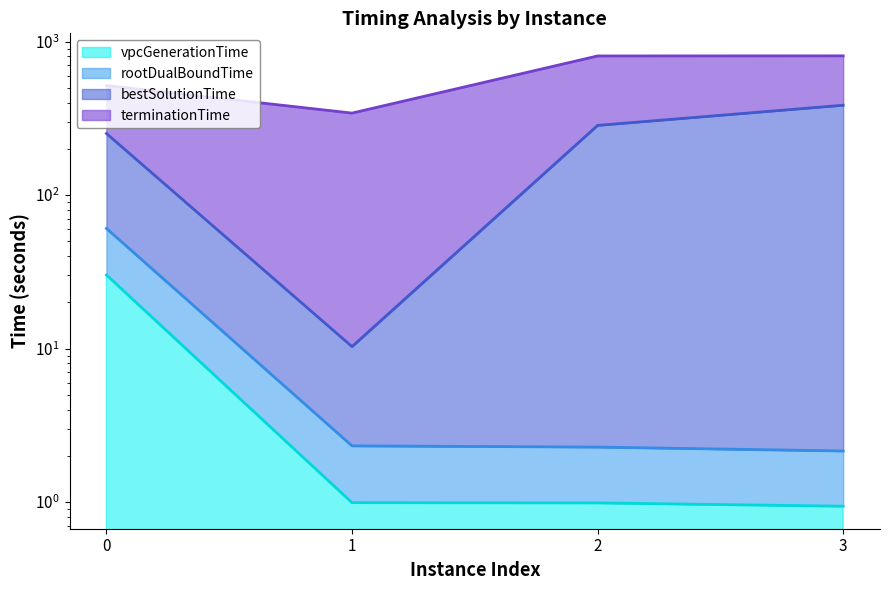

List the labels in order of vpcGenerationTime value, smallest first.

3, 2, 1, 0